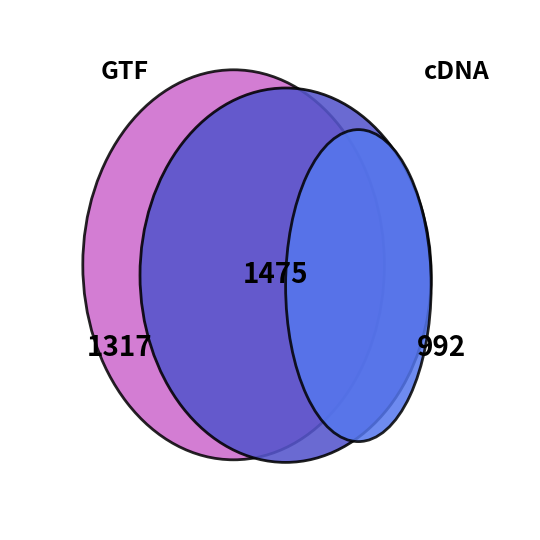

Is the sum of 2017 and 2020 greater than half?

No